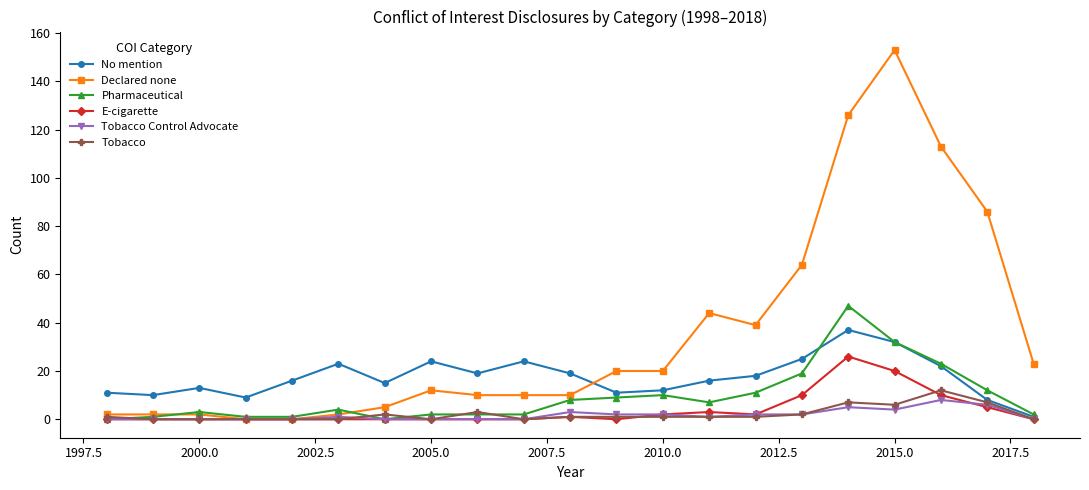

Which series has the largest range (max minus min)?

Declared none